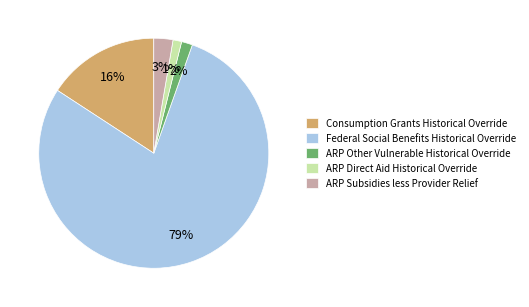

True or false: ARP Direct Aid Historical Override accounts for 8% of the total.

False